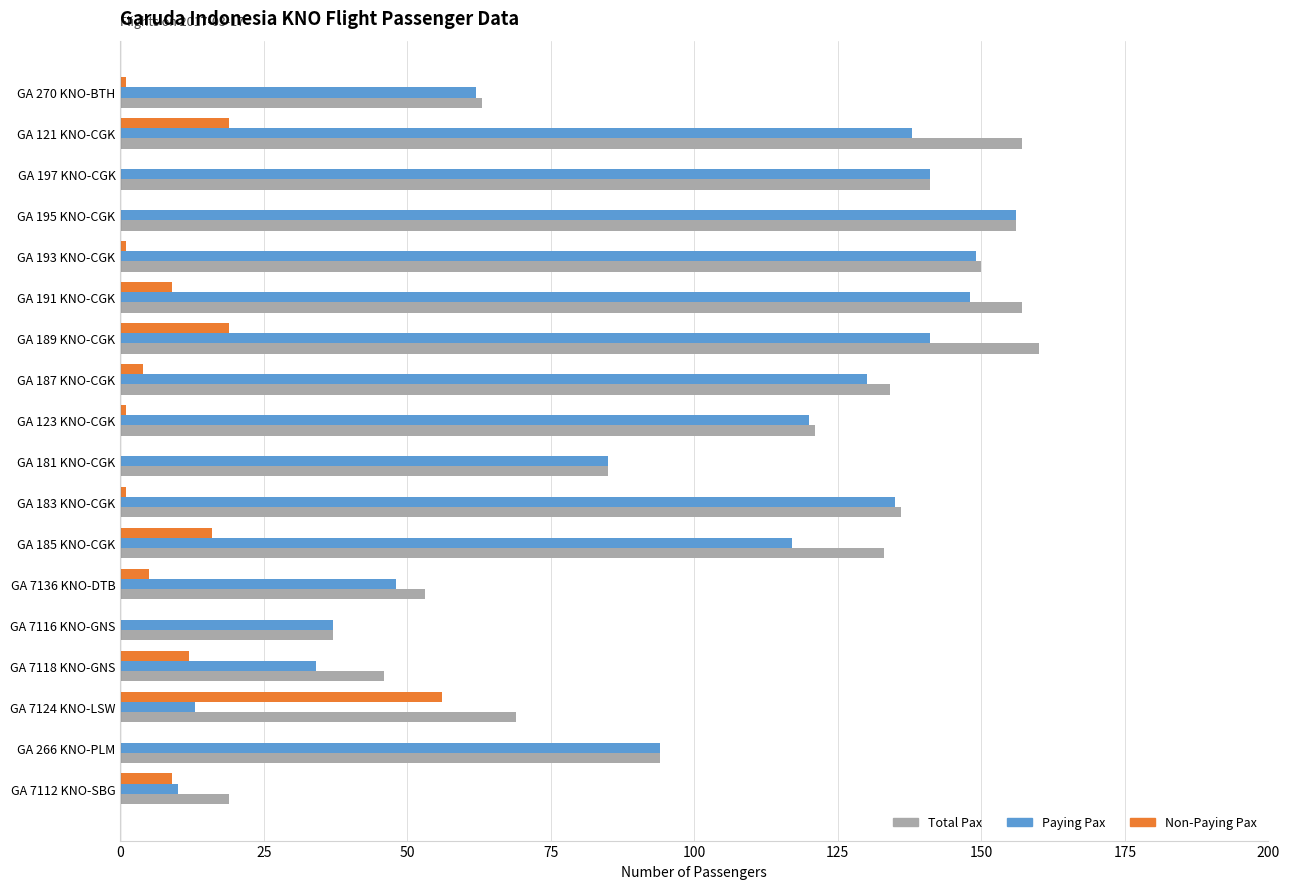

True or false: Total Pax has a value of 49 at GA 121 KNO-CGK.

False